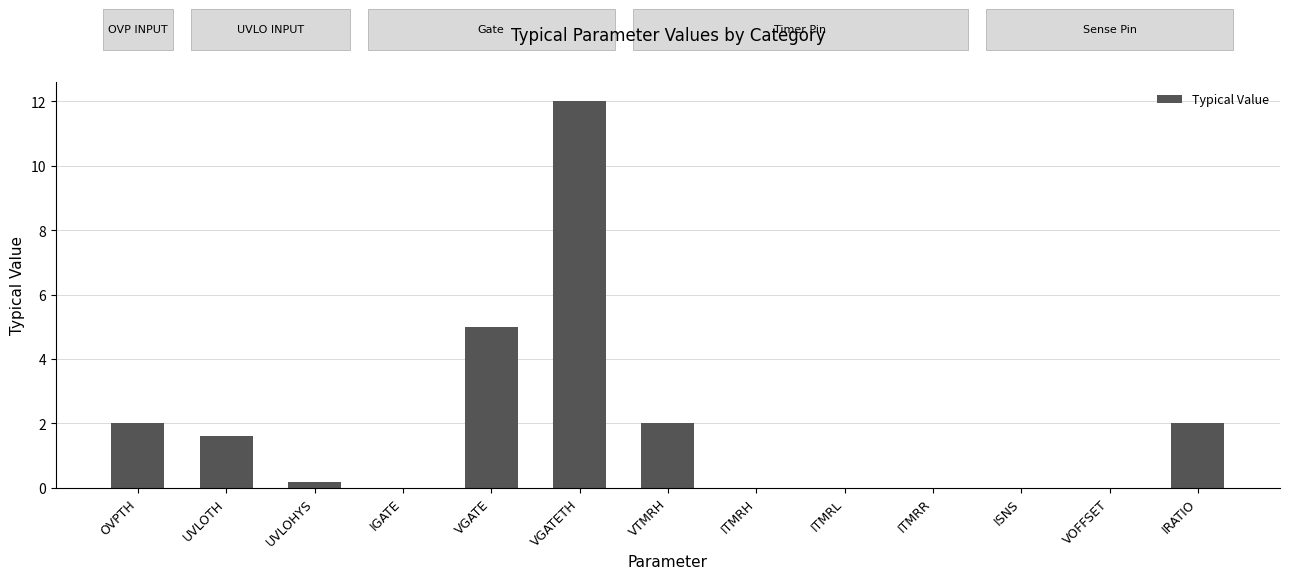

Is it true that the value at ITMRL is 0.0?

True